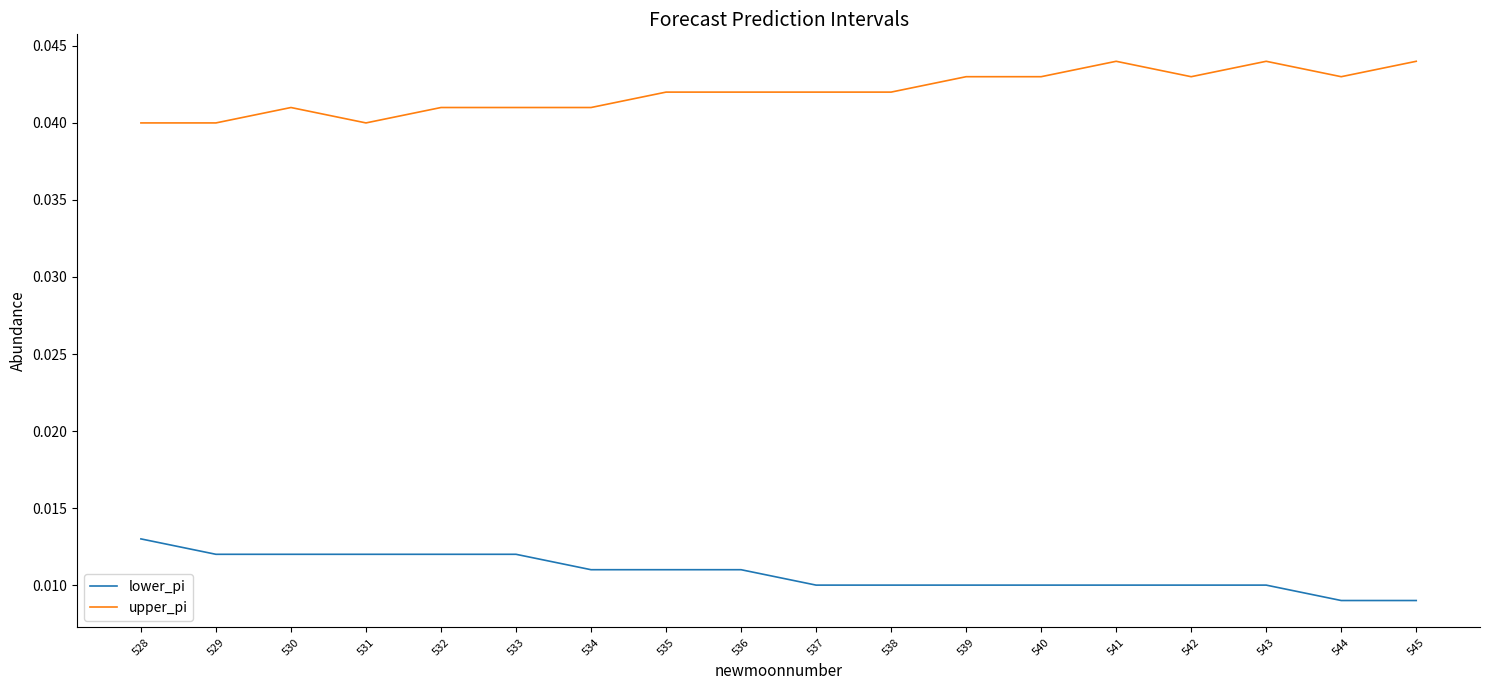

True or false: upper_pi and lower_pi cross at least once.

False